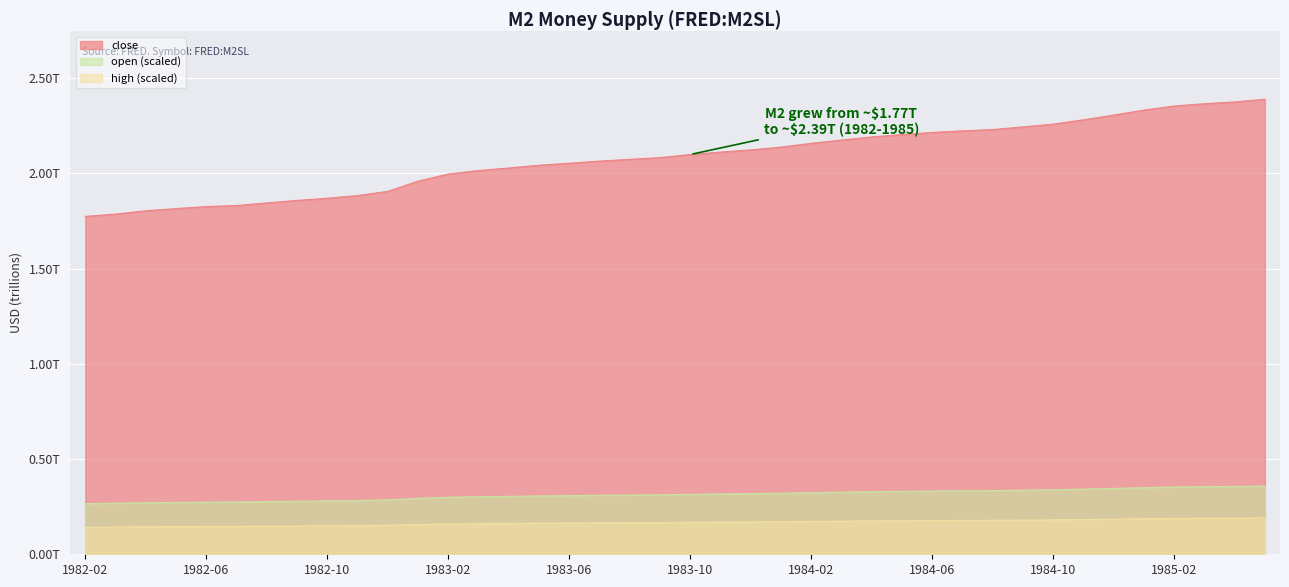

At which label does high reach its minimum?

1982-02